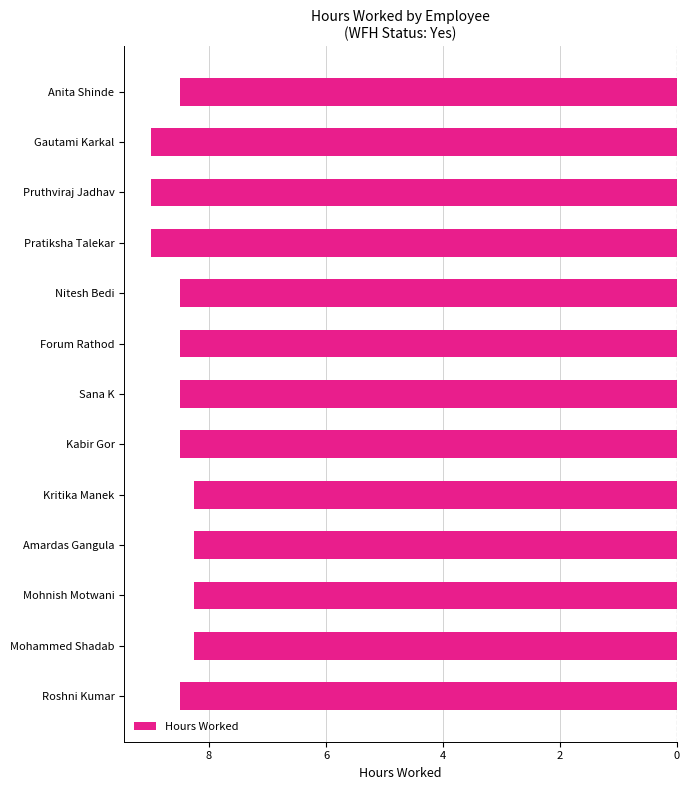

What is the difference between the second highest and second lowest values?

0.8